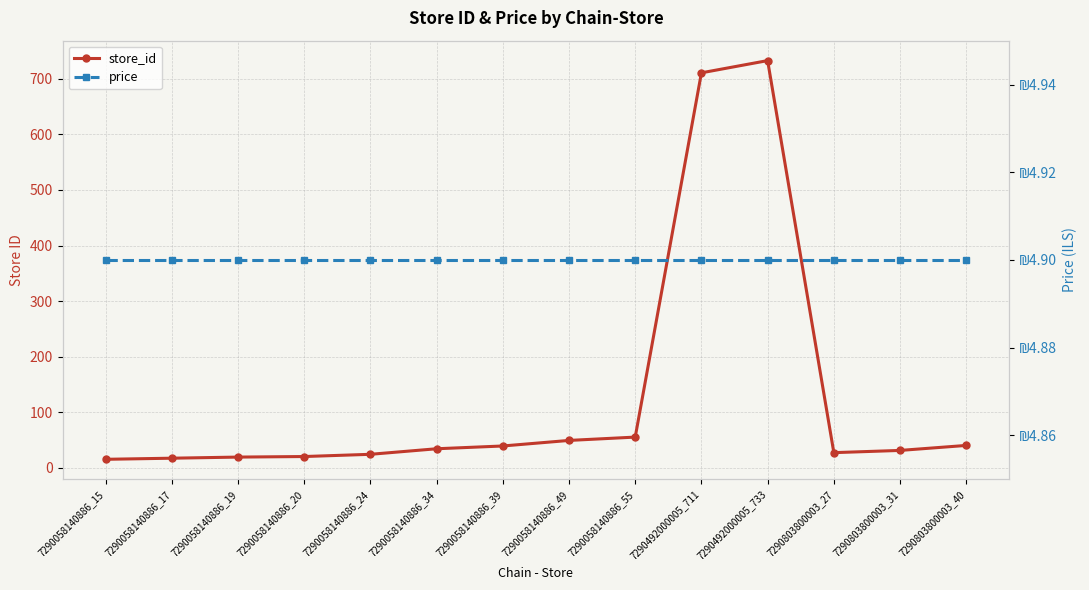

True or false: price and store_id cross at least once.

False